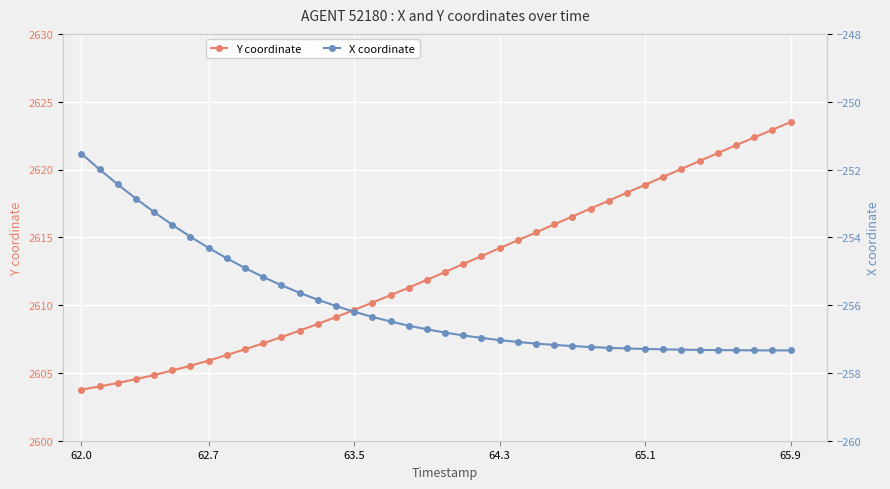

True or false: X and Y intersect in this chart.

False